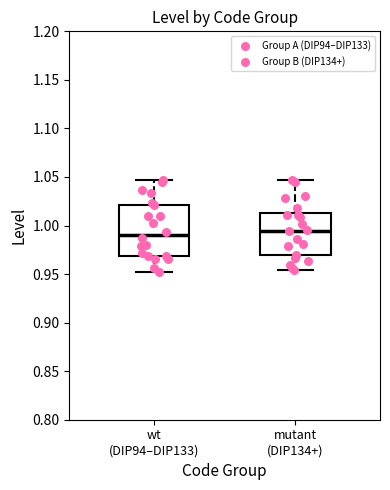

Reading left to right, transcribe this box plot: for each box, give where its median line is, the range the box spans, and where its two whiskers end, as read against the y-axis. The values are not printed on the chart, so give them approximately, as read against the axis.

wt (DIP94–DIP133): median 0.990, box 0.970 to 1.020, whiskers 0.950 to 1.045
mutant (DIP134+): median 0.995, box 0.970 to 1.015, whiskers 0.955 to 1.045